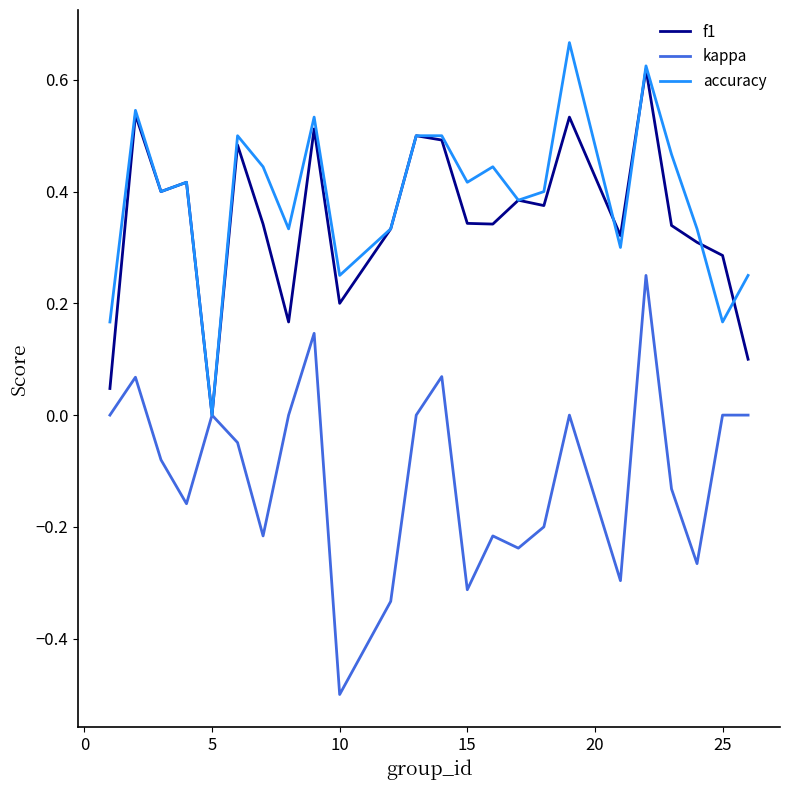

What is the minimum value shown in the chart?

-0.5